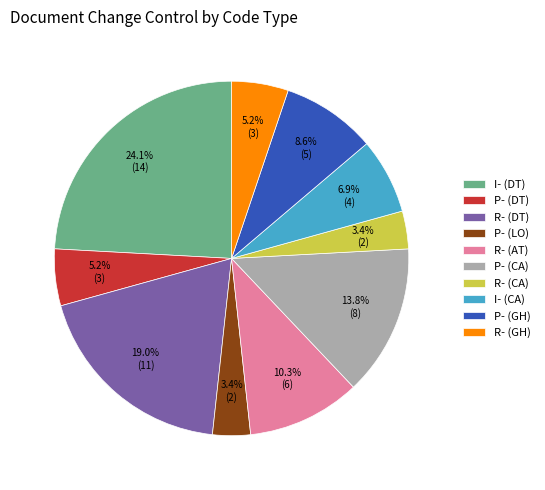

Between P- (DT) and R- (CA), which is larger?

P- (DT)